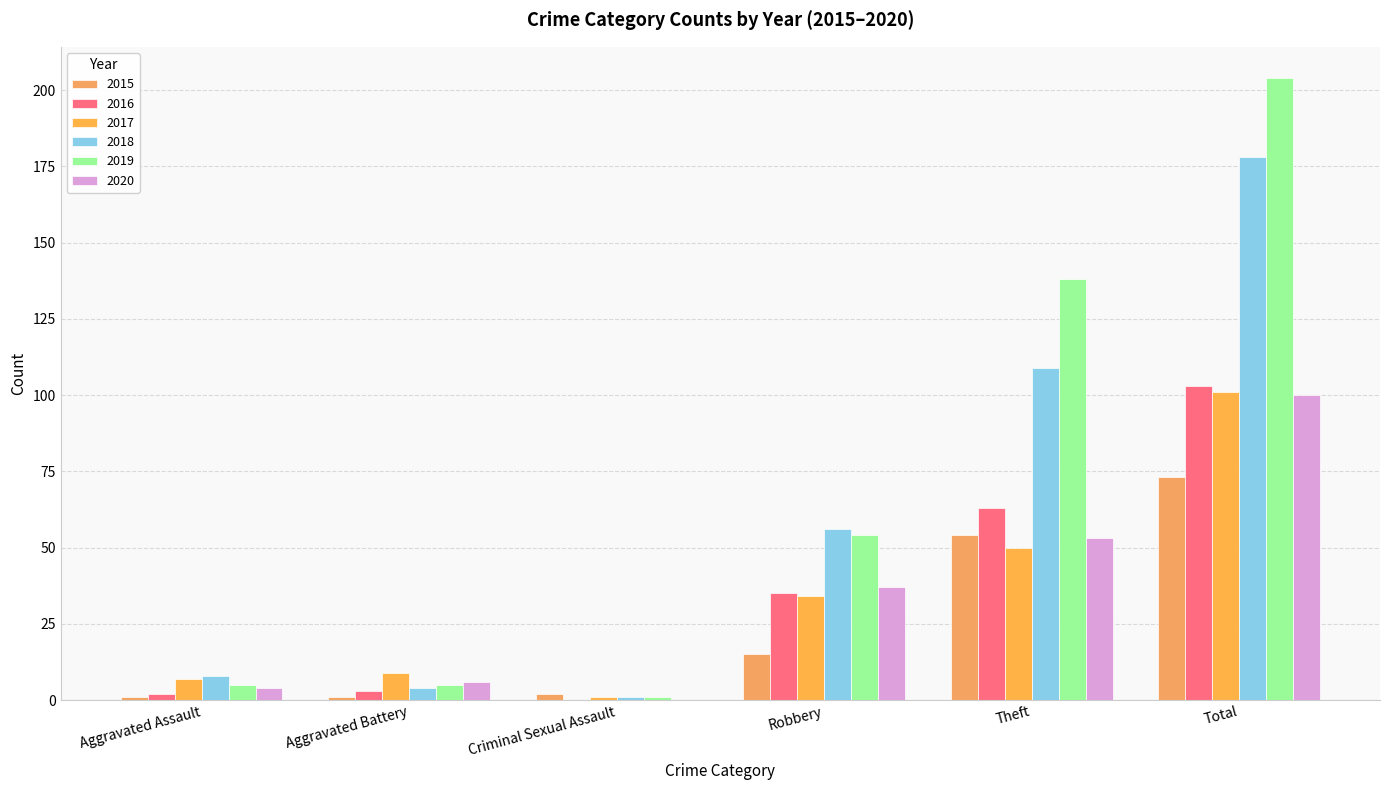

What is the difference between the 2016 values at Robbery and Criminal Sexual Assault?

35